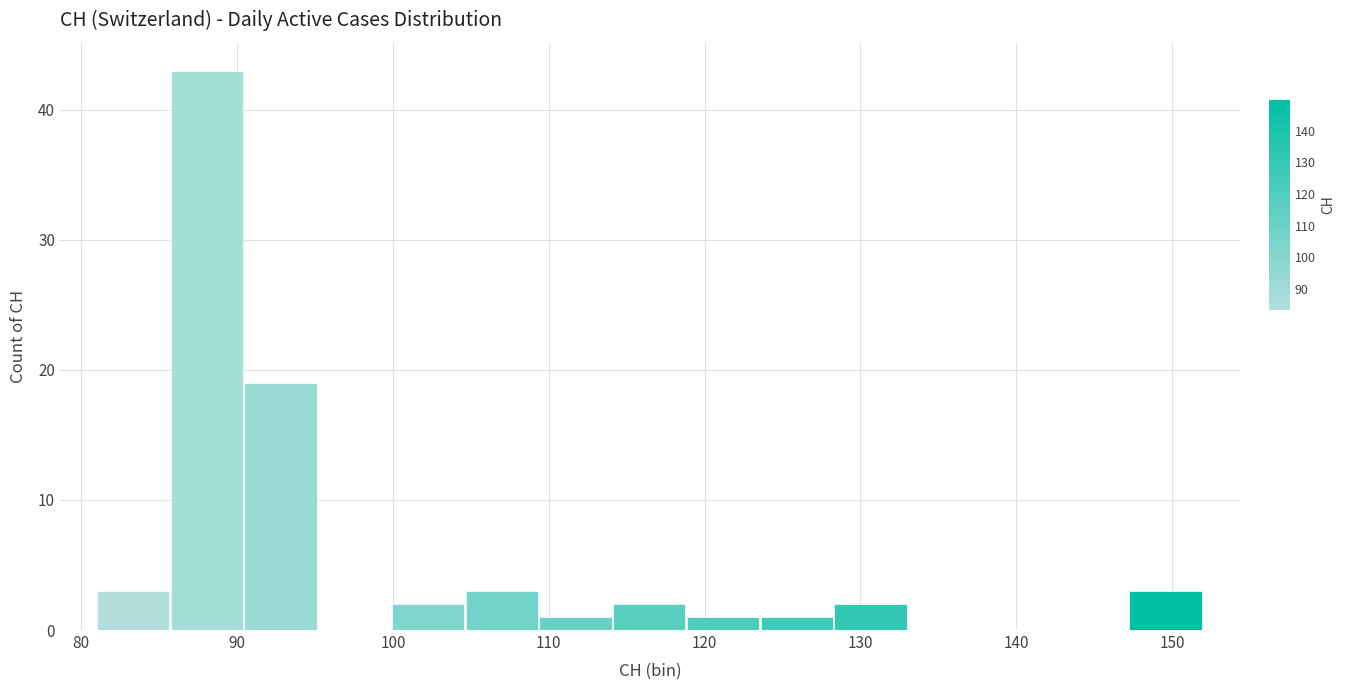

How tall is the bar that spans 147 to 152 on the x-axis? Neither the bar edges nor the heights are printed on the chart, so give them approximately, as read against the axes.

3